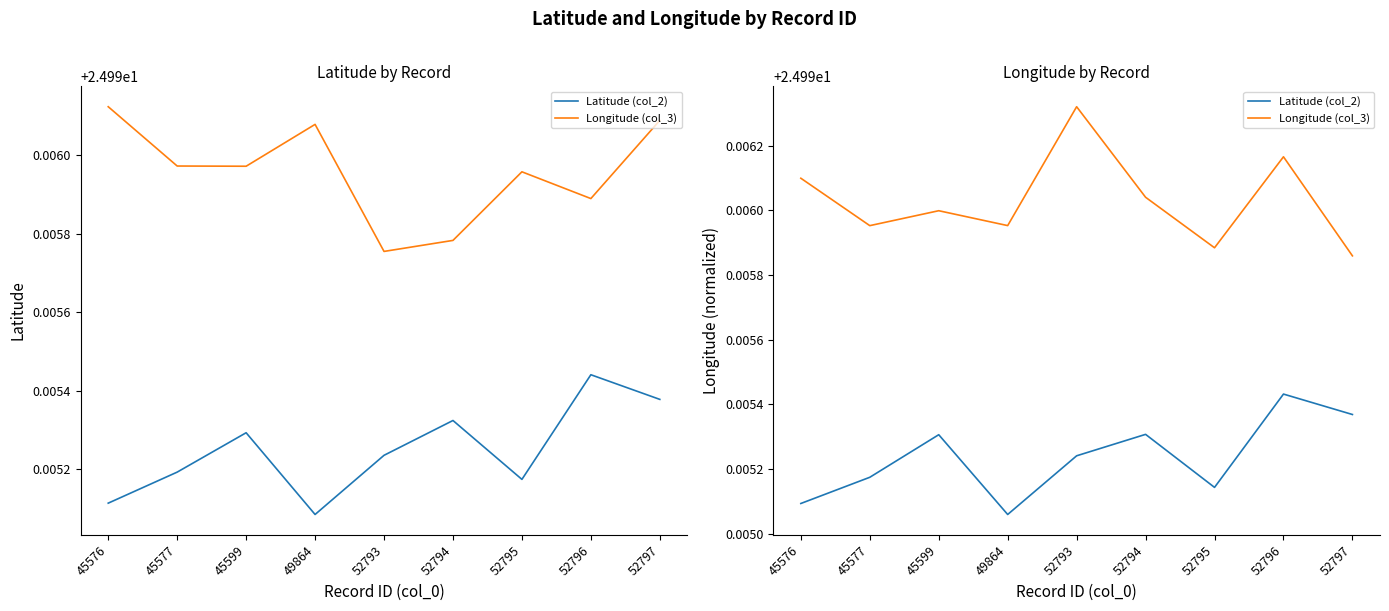

Rank the categories by Latitude (col_2) value from lowest to highest.

49864, 45576, 52795, 45577, 52793, 45599, 52794, 52797, 52796